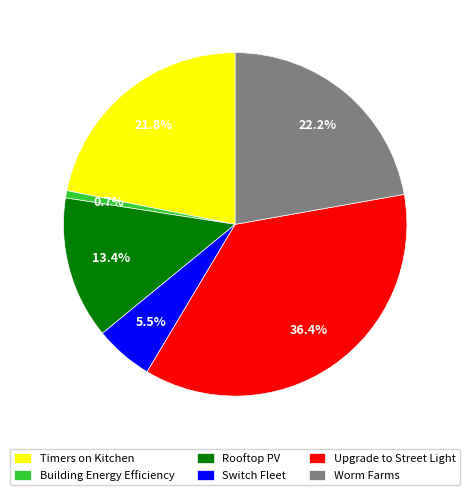

To the nearest percent, what is the difference between the largest and smallest slice percentages?

36%